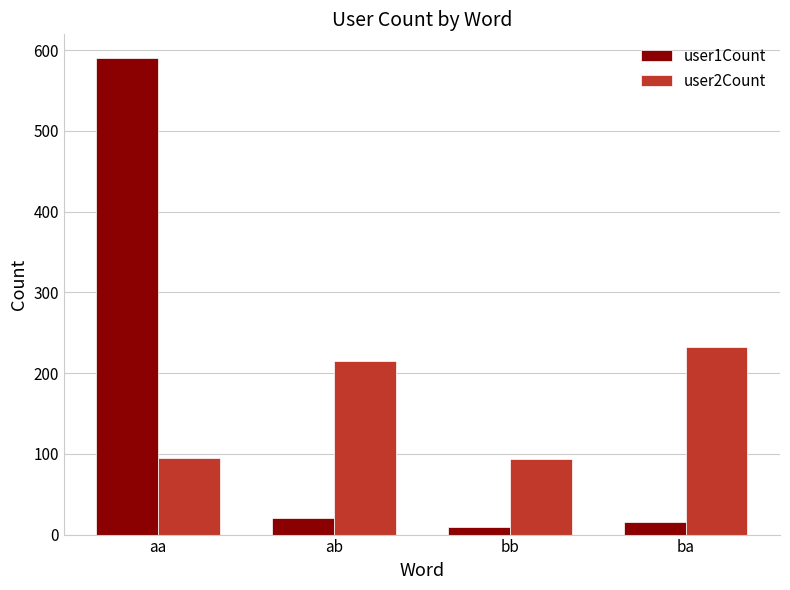

At which label does user1Count first exceed 21?

aa